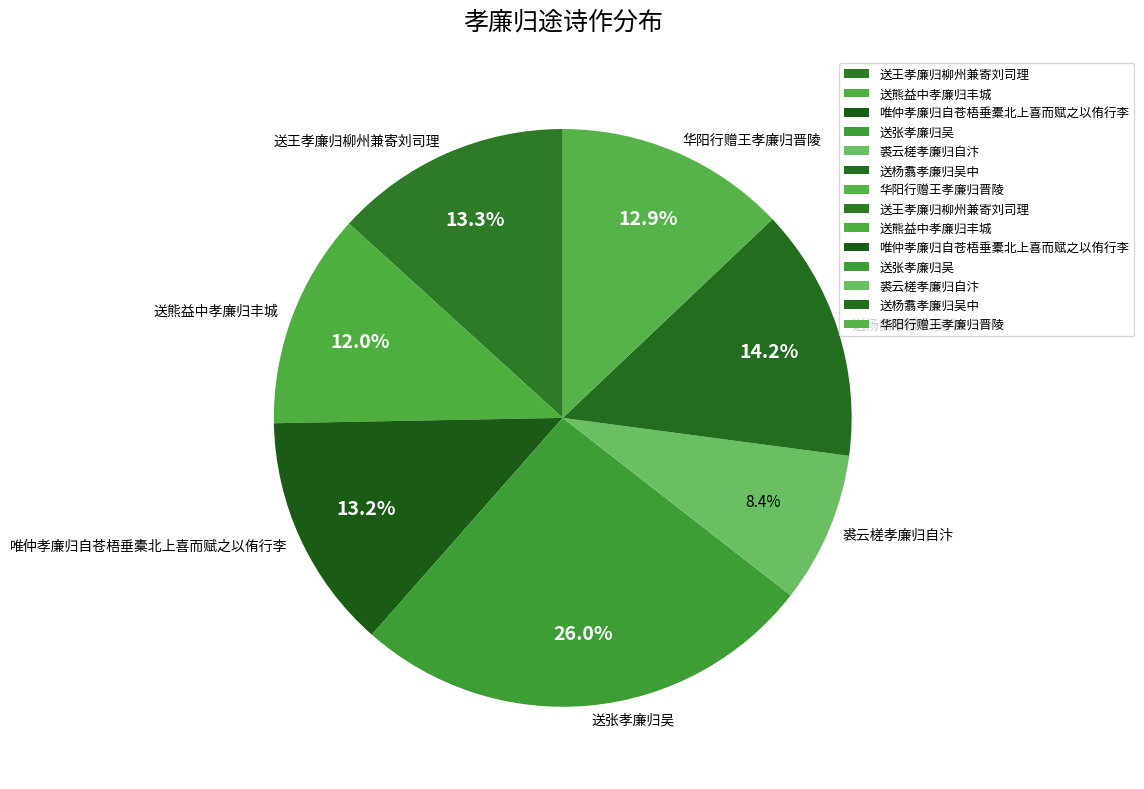

To the nearest percent, what is the difference between the 华阳行赠王孝廉归晋陵 and 裘云槎孝廉归自汴 slice percentages?

4%